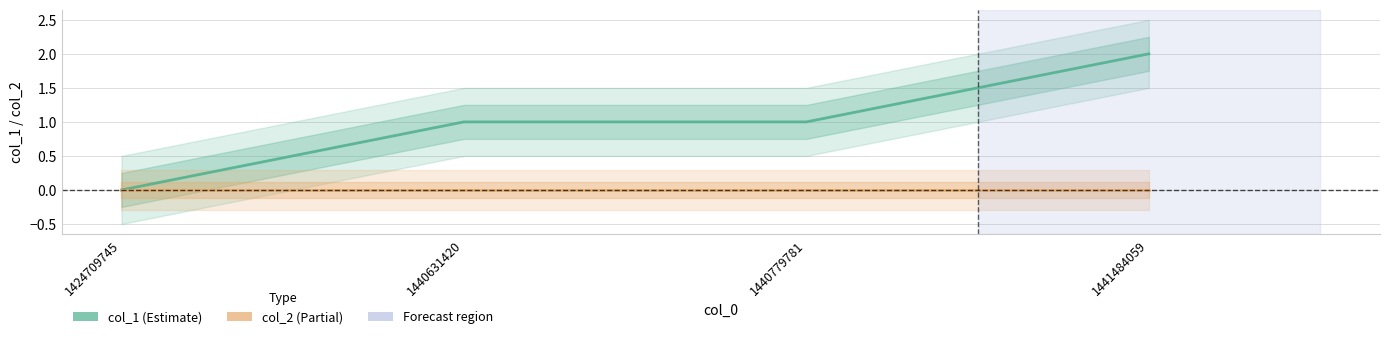

True or false: col_2 and col_1 intersect in this chart.

False